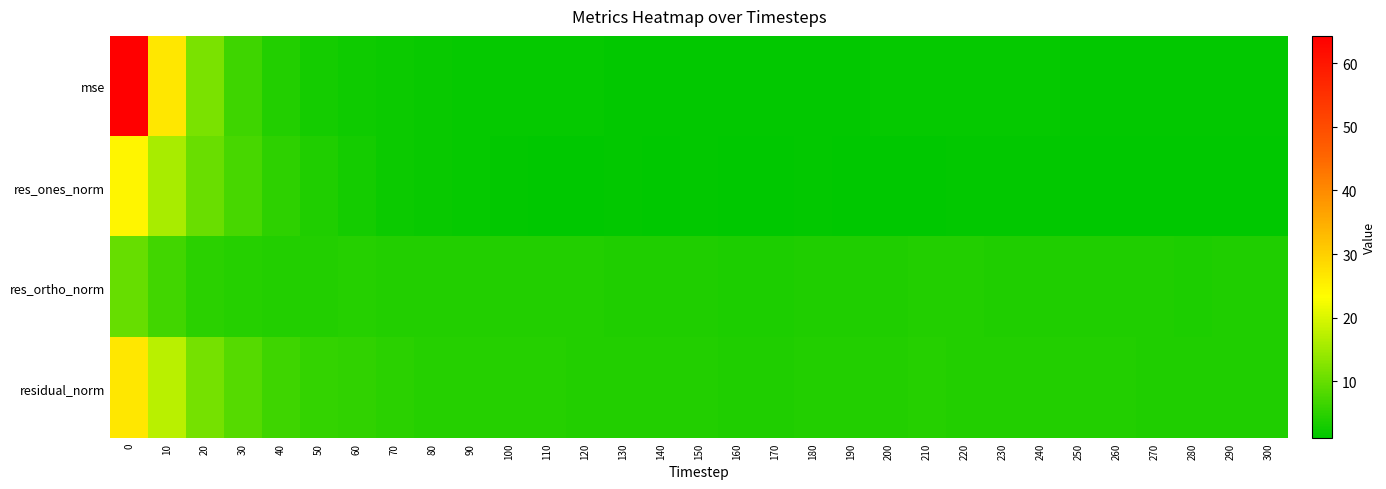

At how many categories does at least one series exceed 53?

1